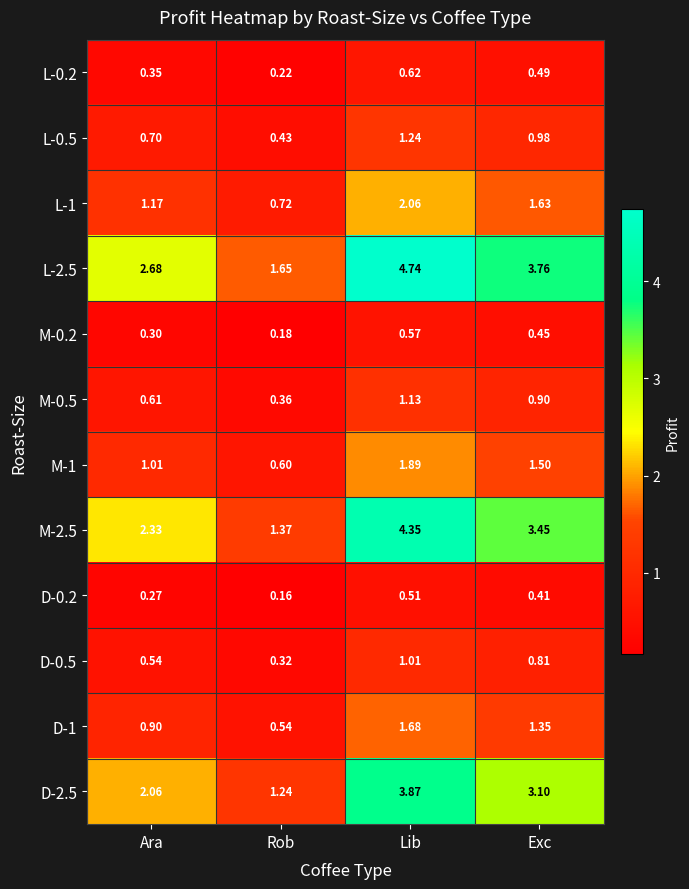

List the labels in order of D-0.5 value, largest first.

Lib, Exc, Ara, Rob